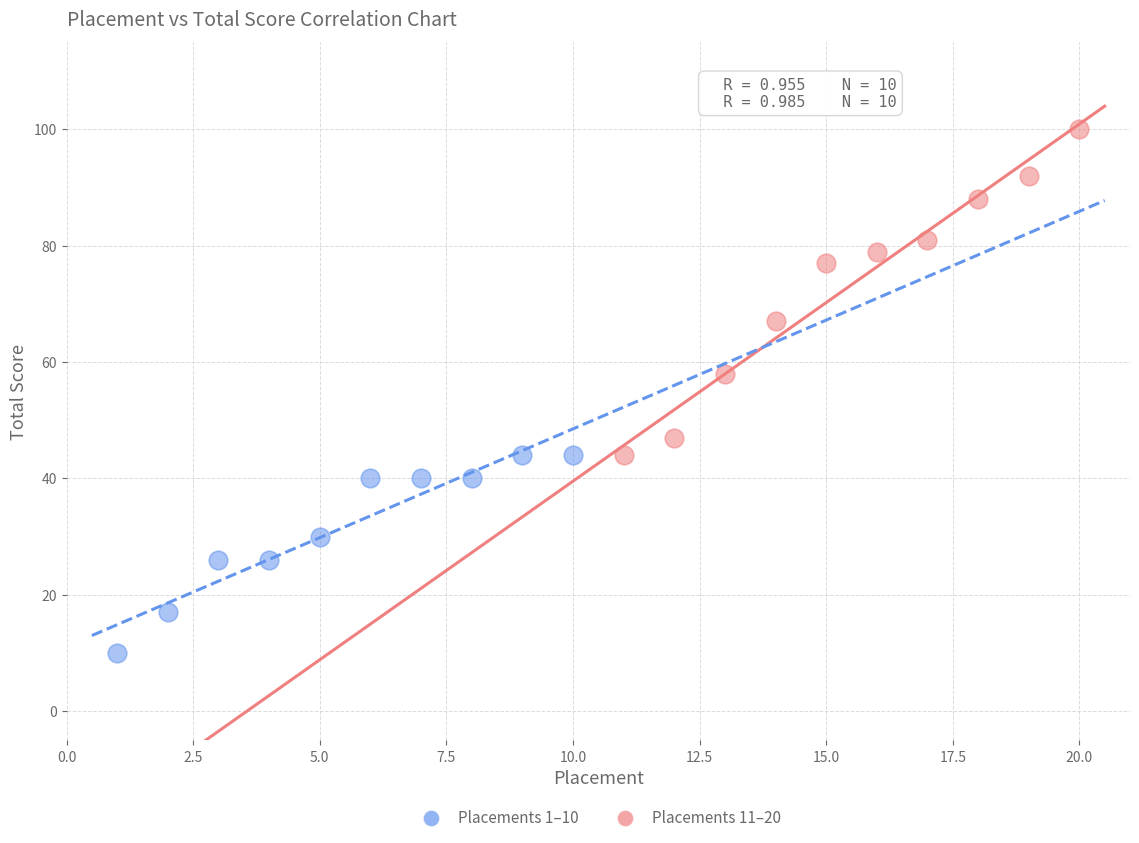

Which series reaches the minimum Y coordinate?

Placements 1–10